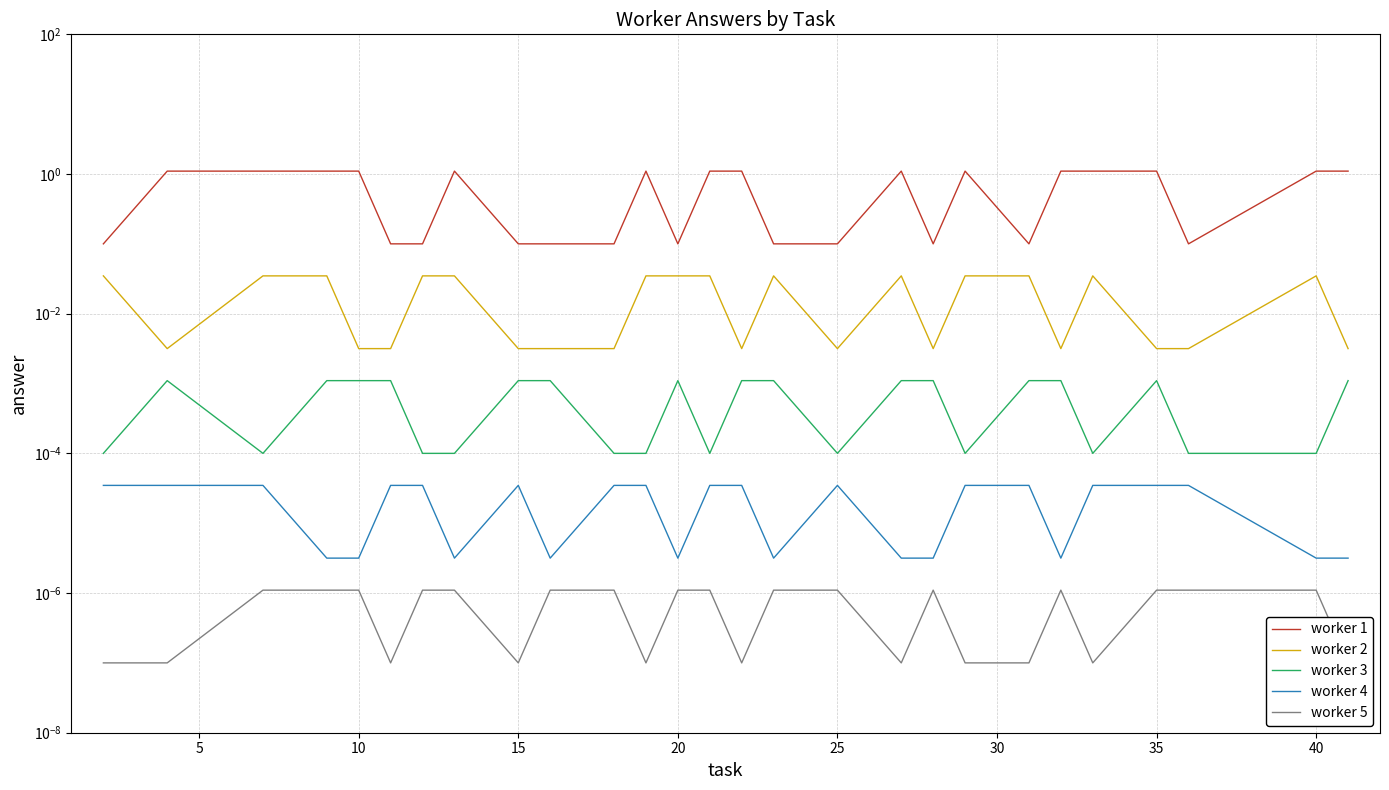

The worker 3 series shows 0.0 at 40. True or false?

False